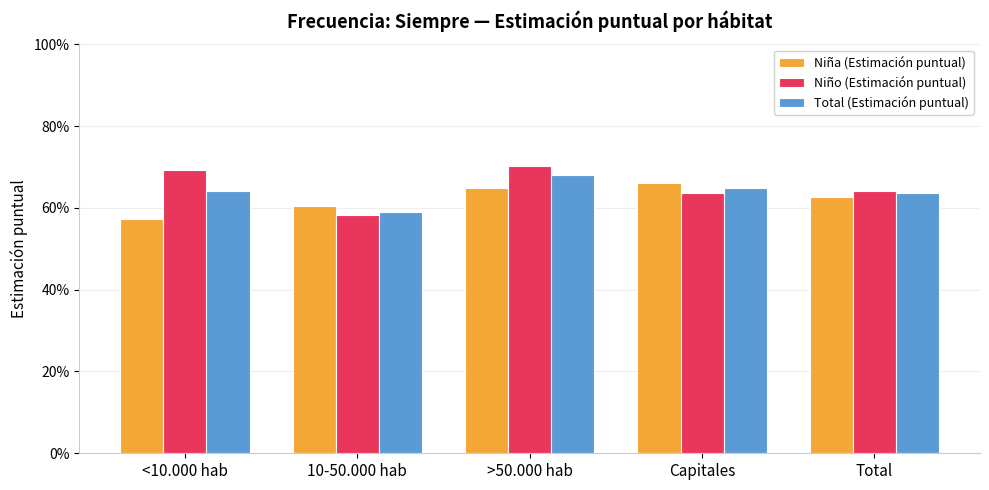

At how many categories does at least one series exceed 0?

5